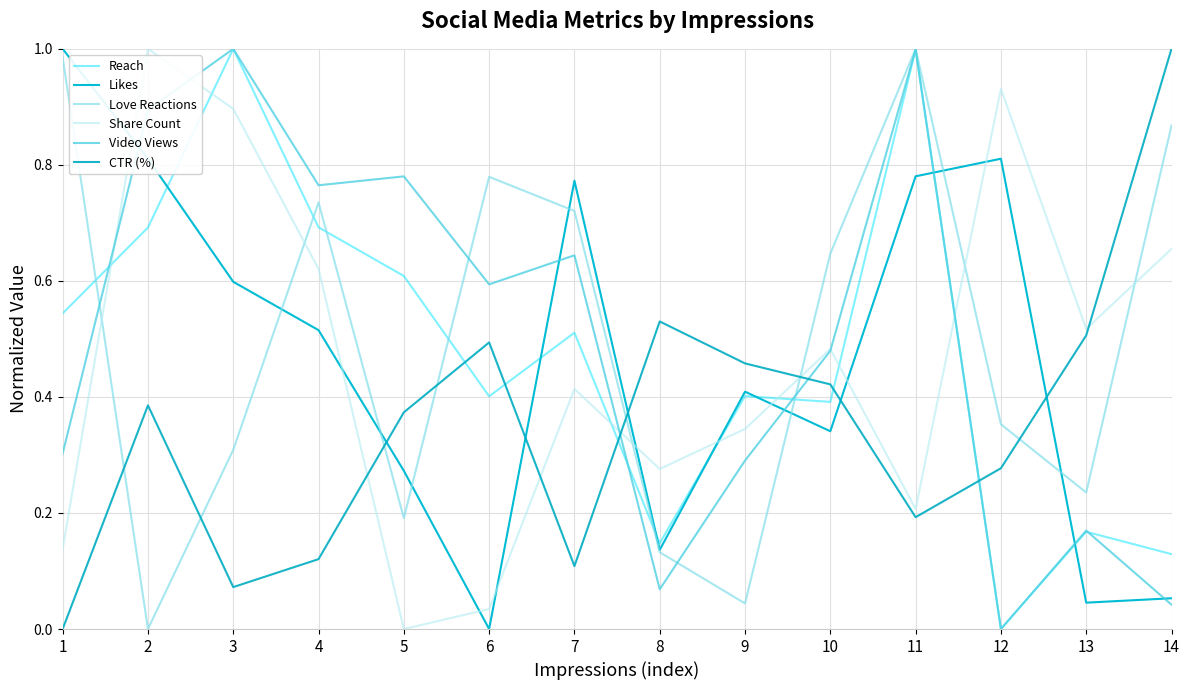

Does the chart have visible grid lines?

Yes